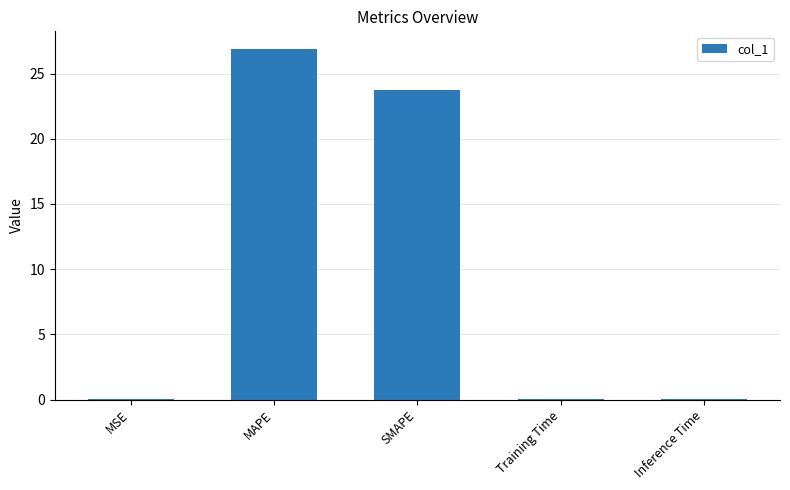

What is the sum of all values?

50.7